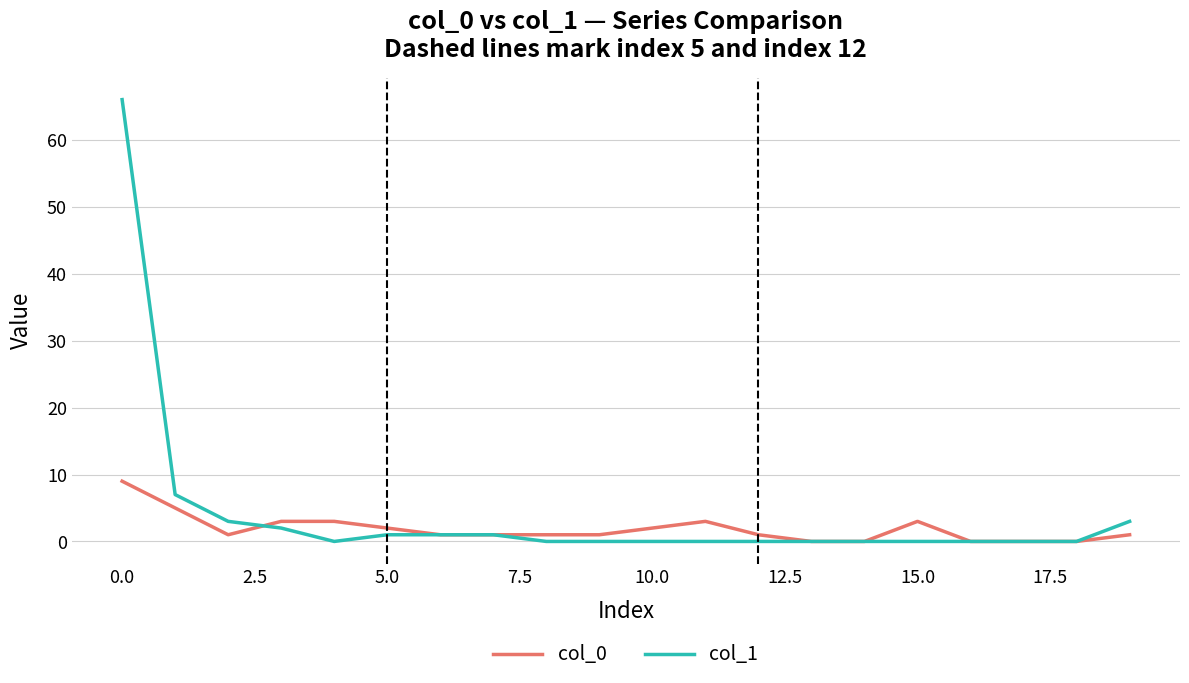

Which series has the widest spread of values?

col_1